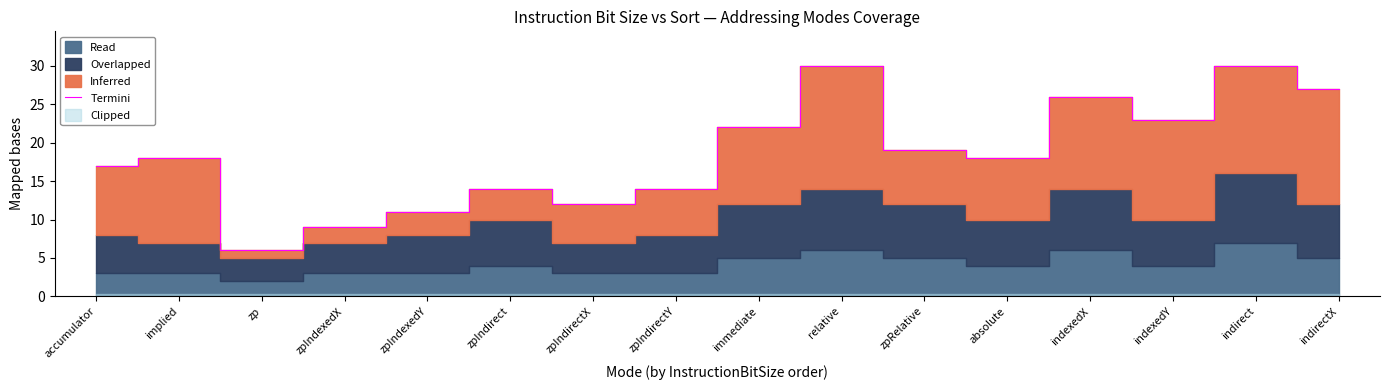

Is it true that Termini equals 3 at zpIndirectY?

False